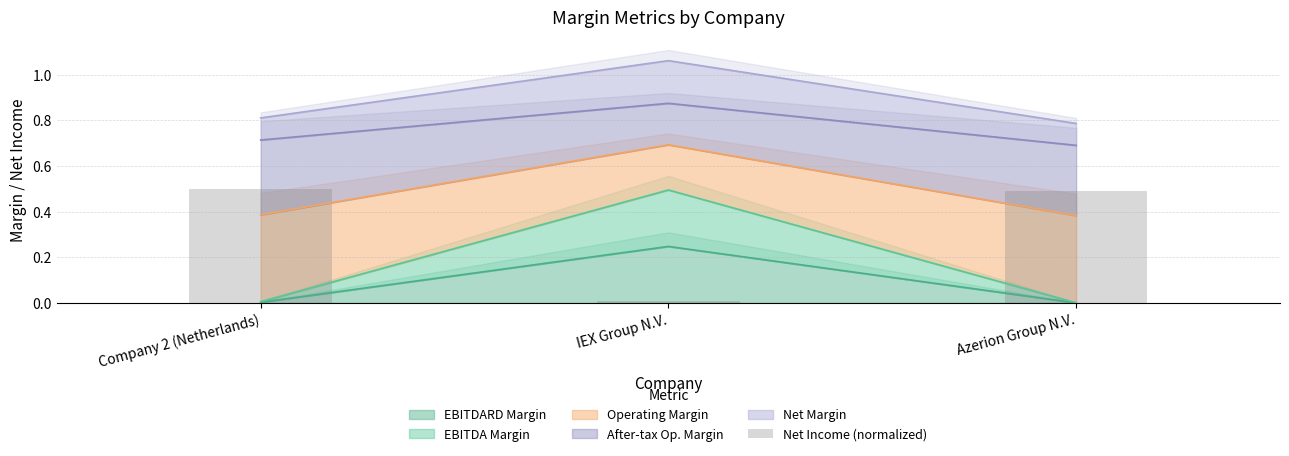

Is it true that EBITDARD Margin equals 0.0 at Azerion Group N.V.?

True